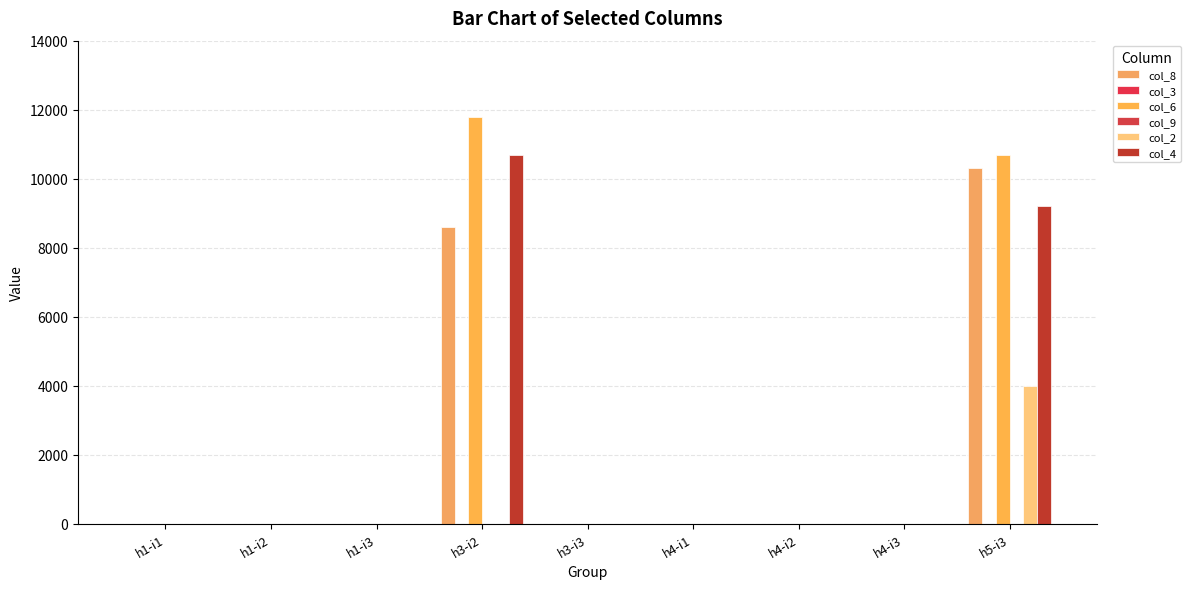

How many values in col_6 are above zero?

2